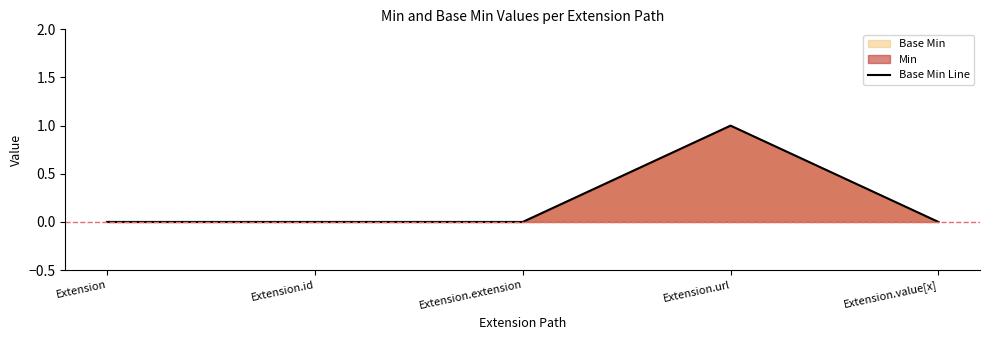

At which category does the data reach its first local peak?

Extension.url